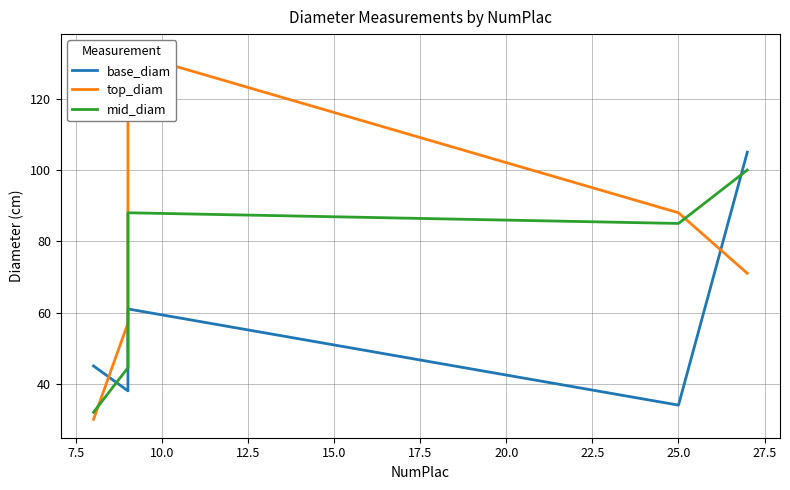

What is the difference between the highest and lowest values at 15.0?

34.0